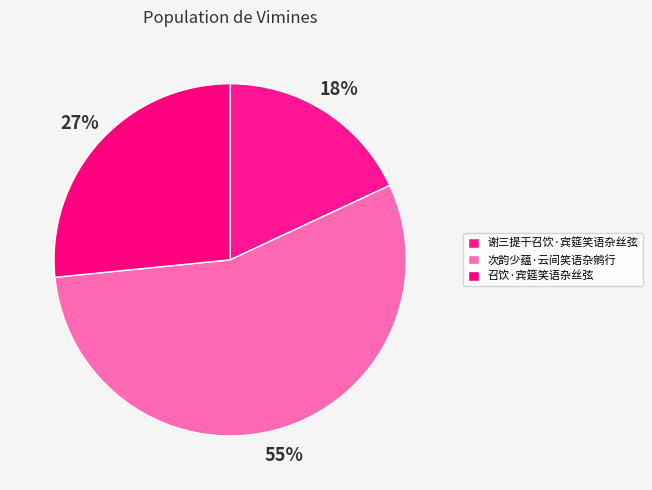

How many segments does this pie chart have?

3